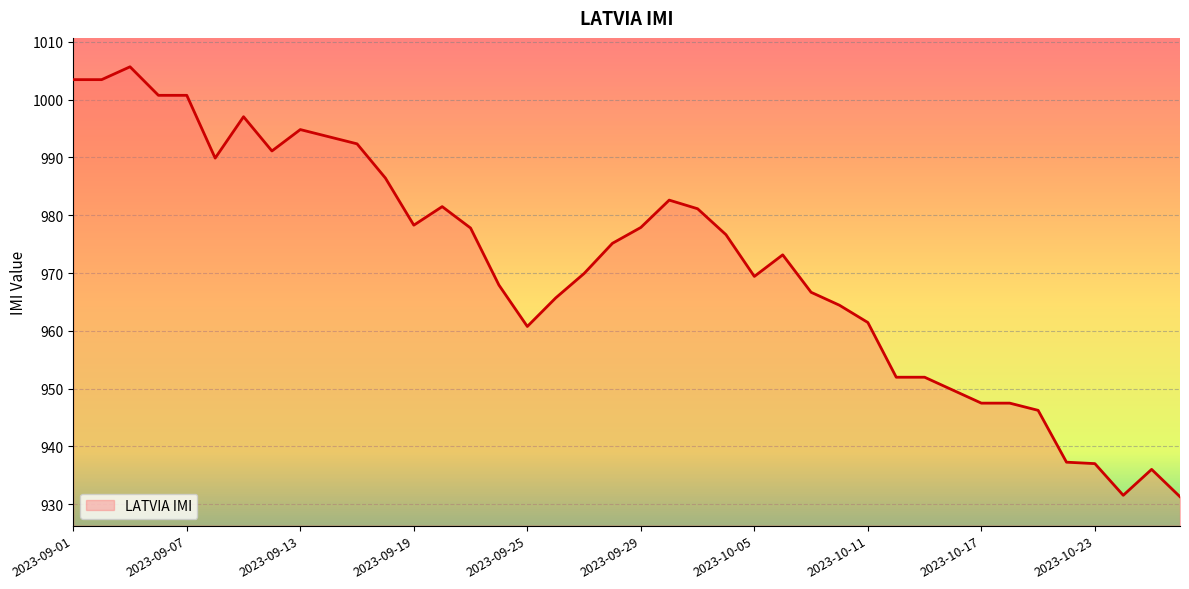

What is the difference between the maximum and minimum values?

74.4